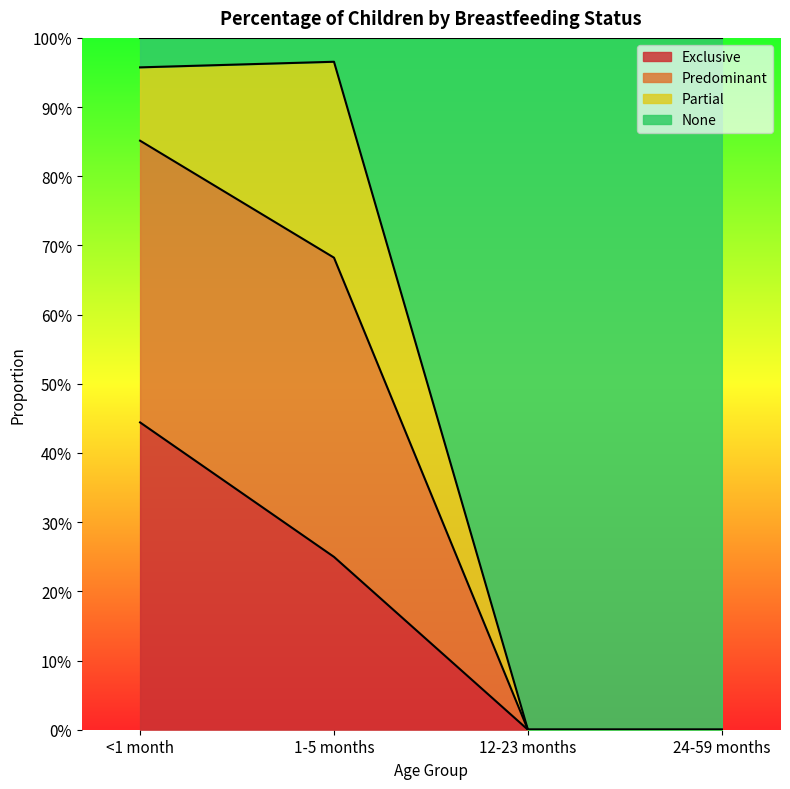

Which category has the lowest value in the Predominant series?

12-23 months